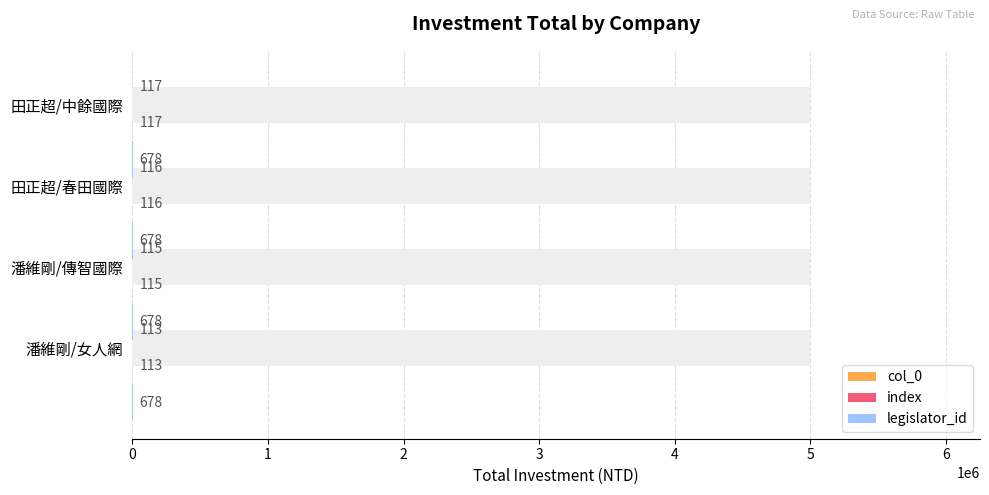

How many groups of bars are there?

4